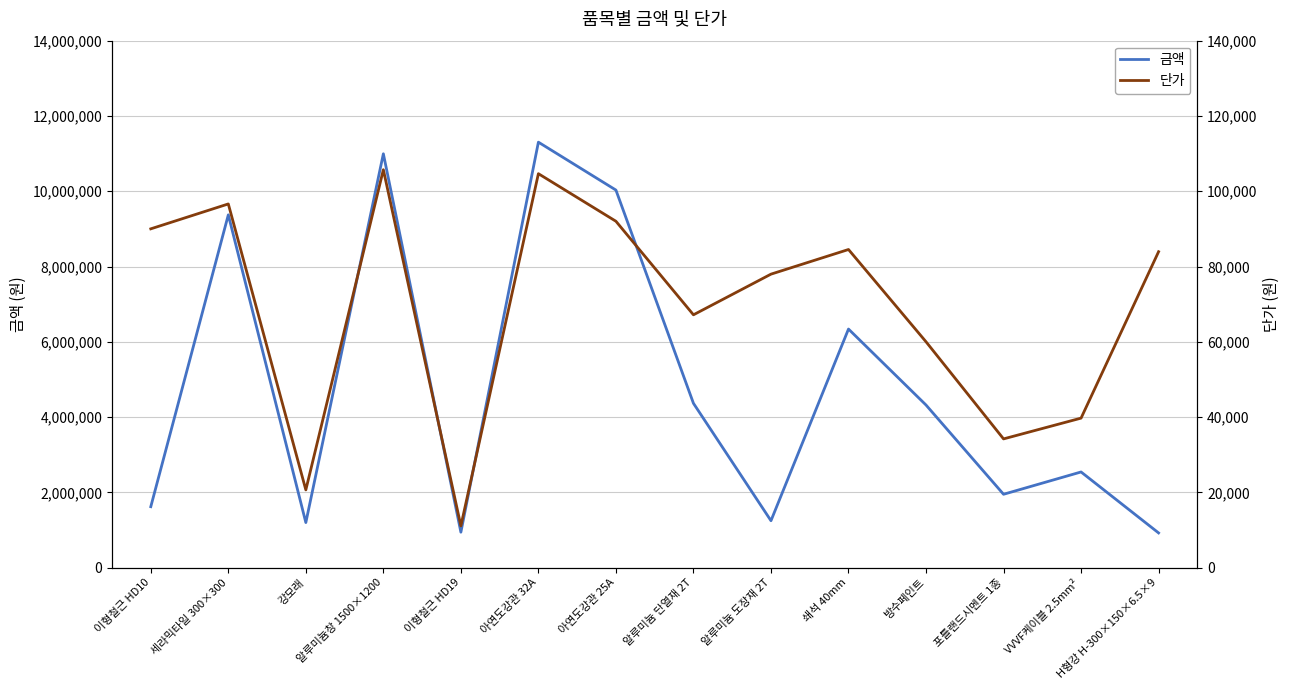

What is the difference between the highest and lowest values at 아연도강관 25A?

9938808